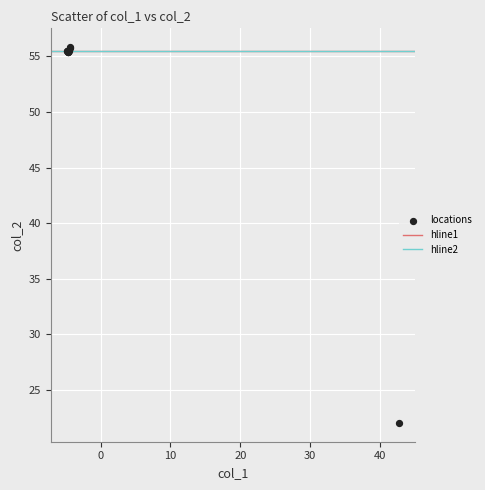

What Y value in the scatter plot is closest to 38?

22.0